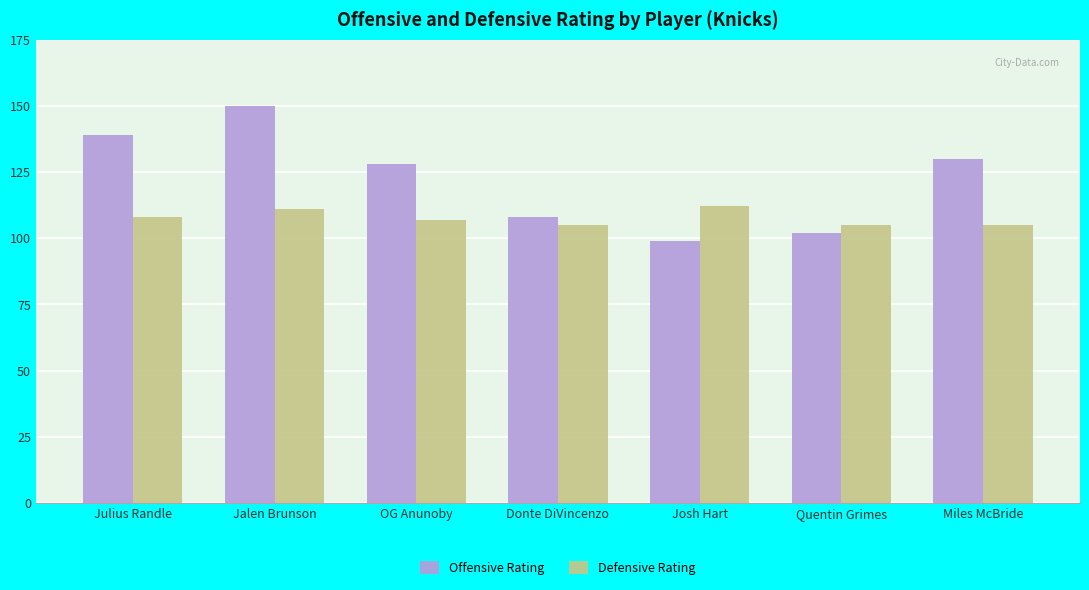

What is the average value of the Offensive Rating series?

122